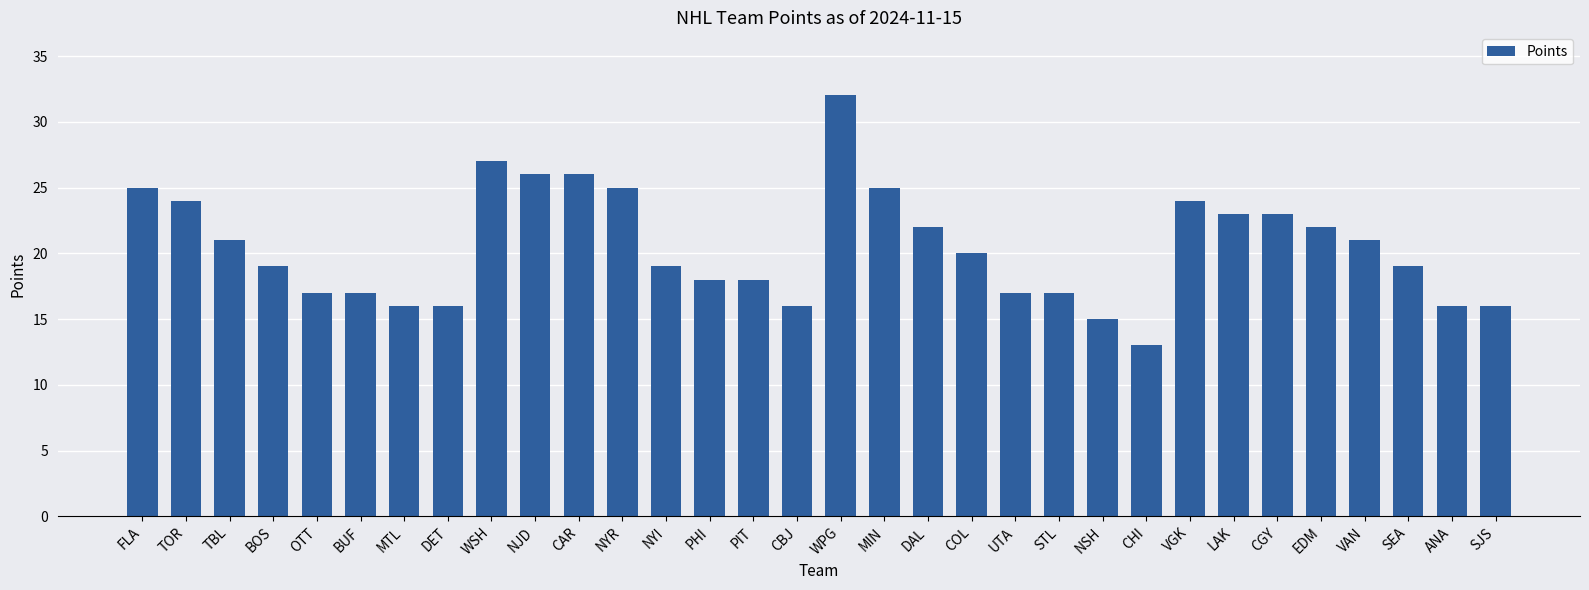

What is the sum of the values at NYI and NYR?

44